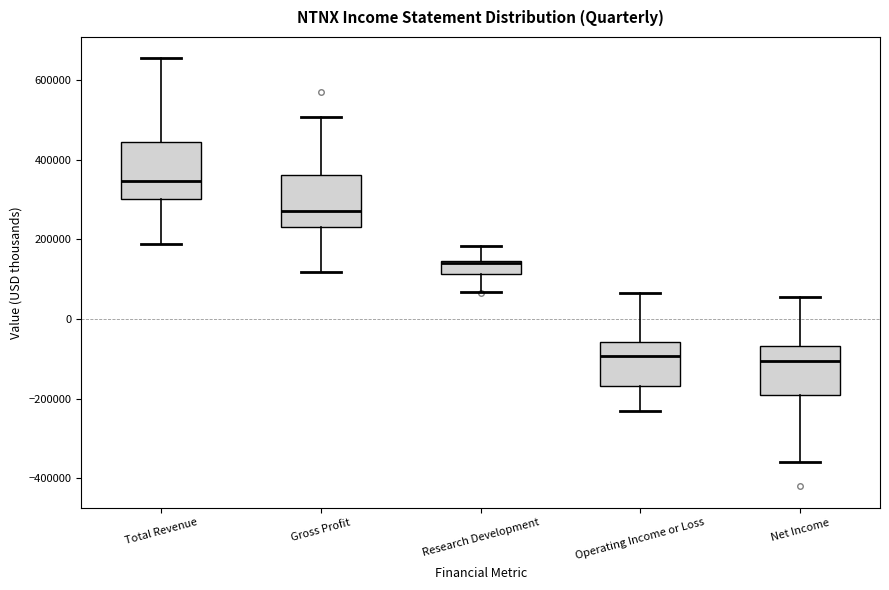

Which box's median line is the highest?

Total Revenue